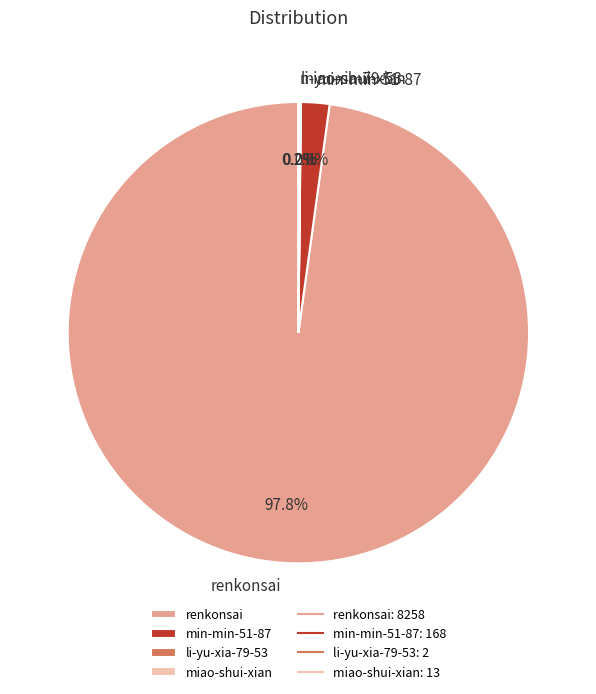

Does any single category account for the majority?

Yes